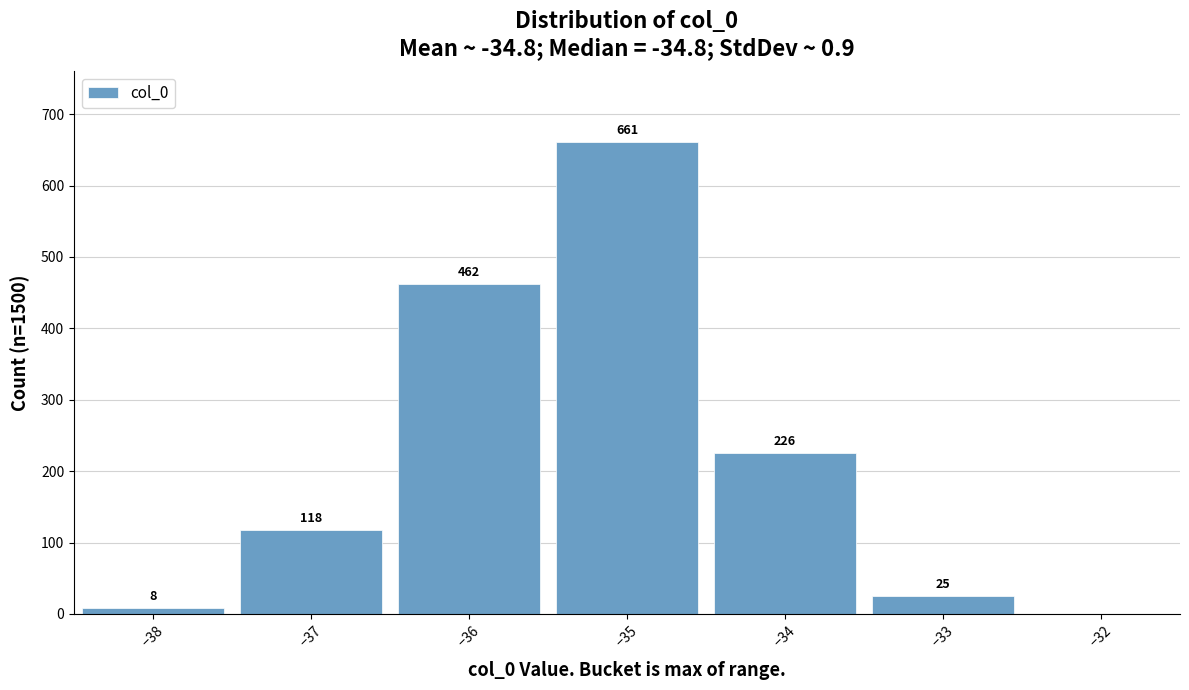

Reading left to right, extract all data points from this chart.

−38=8	−37=118	−36=462	−35=661	−34=226	−33=25